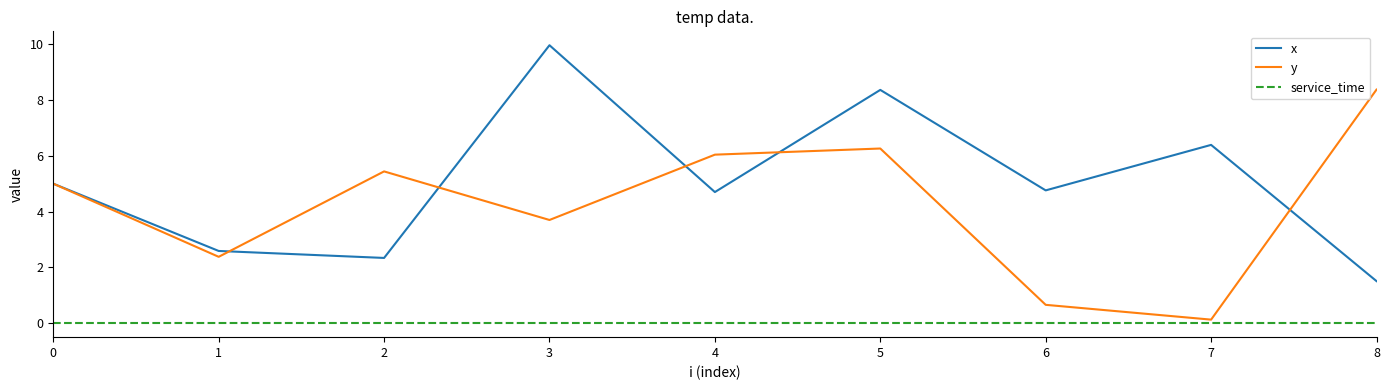

True or false: y and x cross at least once.

True